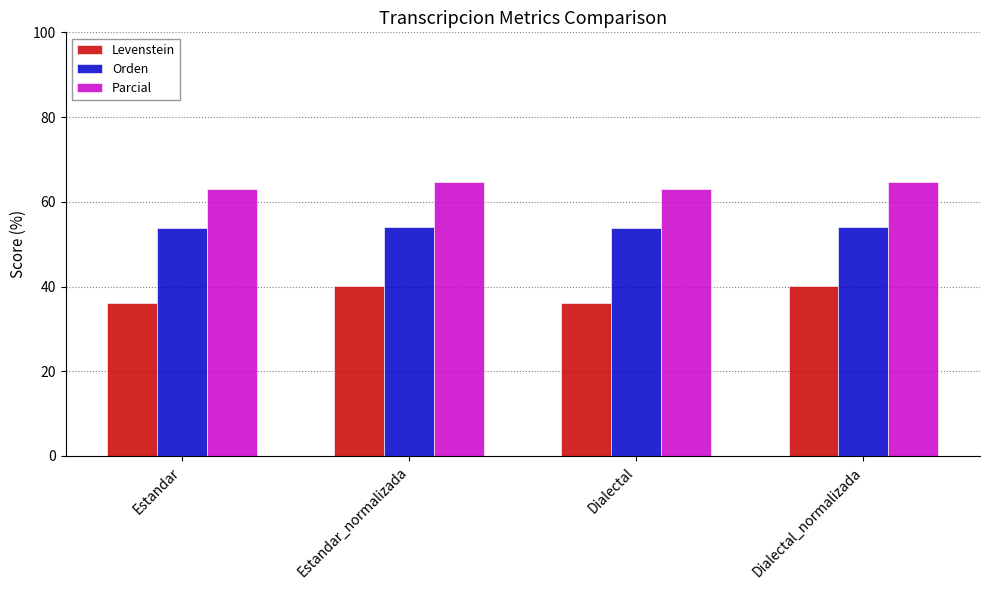

Is it true that Orden equals 53.7 at Dialectal?

True